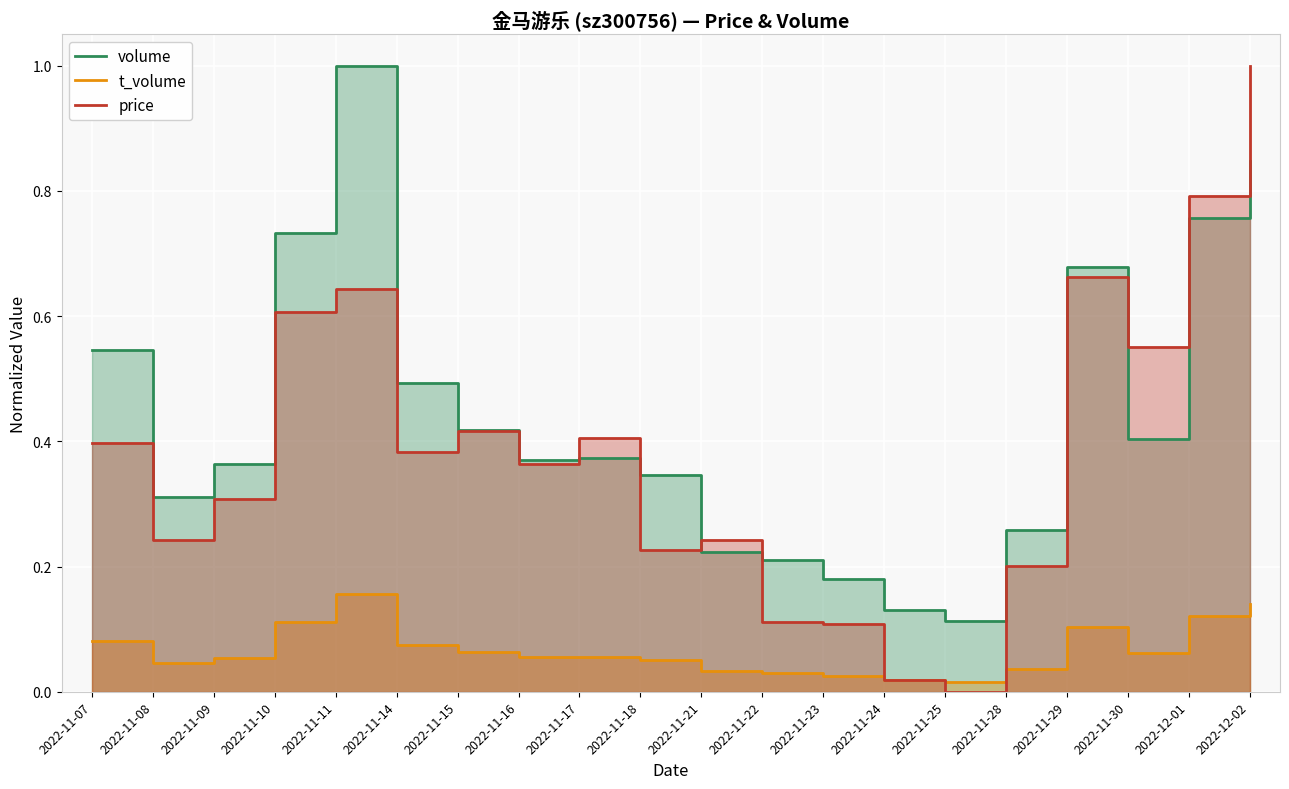

Is it true that price equals 0.2 at 2022-11-15?

False